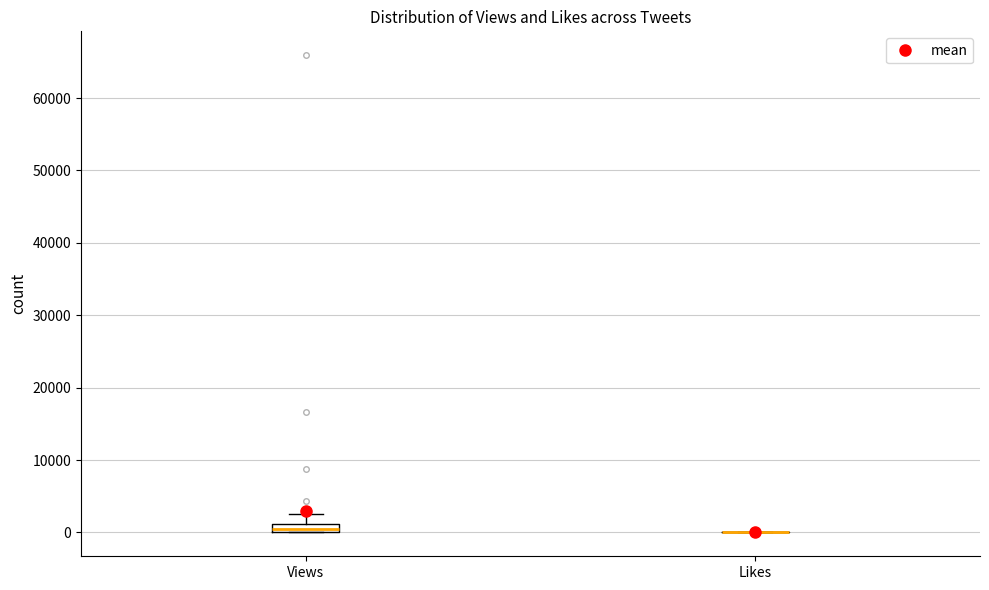

Which box is the tallest, from its lower edge to its upper edge?

Views